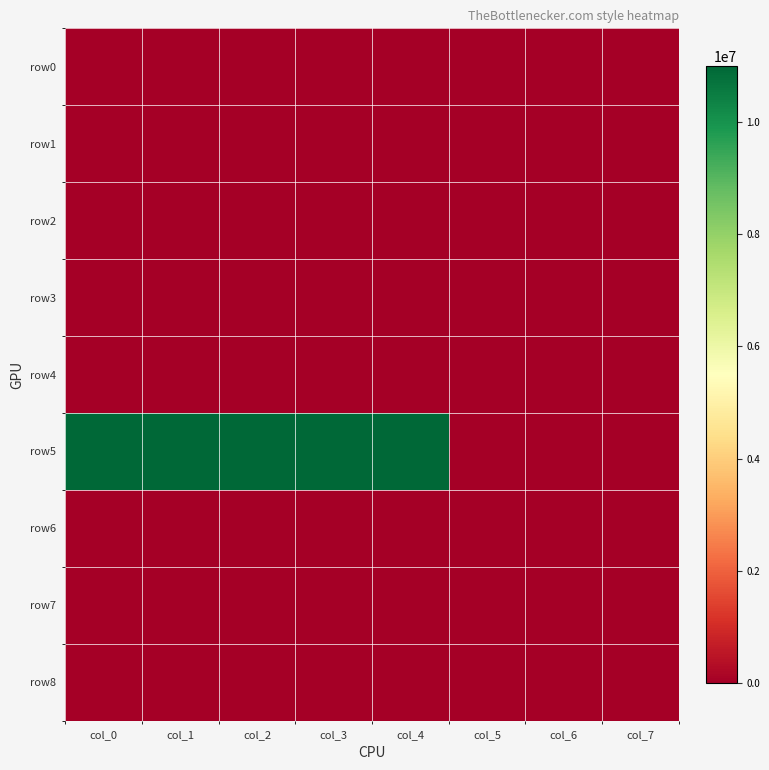

Reading right to left, extract all data points from this chart.

row0: col_7=0	col_6=0	col_5=0	col_4=0	col_3=0	col_2=0	col_1=0	col_0=0
row1: col_7=0	col_6=0	col_5=0	col_4=0	col_3=0	col_2=0	col_1=0	col_0=0
row2: col_7=0	col_6=0	col_5=0	col_4=0	col_3=0	col_2=0	col_1=0	col_0=0
row3: col_7=0	col_6=0	col_5=0	col_4=0	col_3=0	col_2=0	col_1=0	col_0=0
row4: col_7=0	col_6=0	col_5=0	col_4=0	col_3=0	col_2=0	col_1=0	col_0=0
row5: col_7=0	col_6=0	col_5=0	col_4=11000000	col_3=11000000	col_2=11000000	col_1=11000000	col_0=11000000
row6: col_7=0	col_6=0	col_5=0	col_4=0	col_3=0	col_2=0	col_1=0	col_0=0
row7: col_7=0	col_6=0	col_5=0	col_4=0	col_3=0	col_2=0	col_1=0	col_0=0
row8: col_7=0	col_6=0	col_5=0	col_4=0	col_3=0	col_2=0	col_1=0	col_0=0